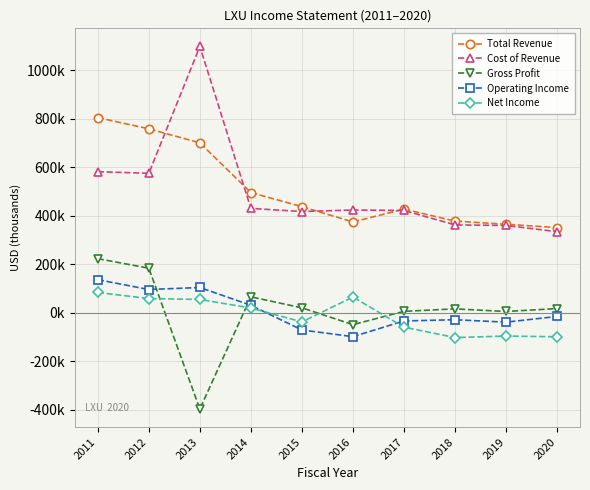

At 2015, list the series in order from smallest to largest.

Operating Income, Net Income, Gross Profit, Cost of Revenue, Total Revenue